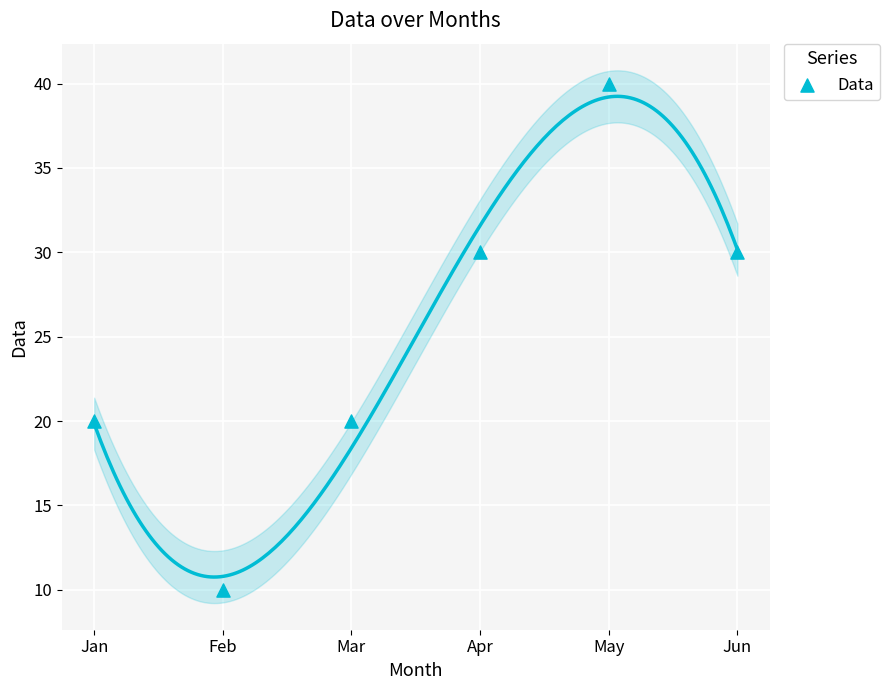

What is the range of Y values (max minus min)?

30